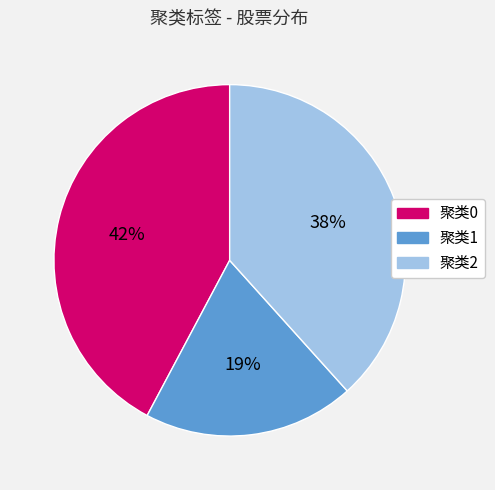

Which slice is the smallest?

聚类1